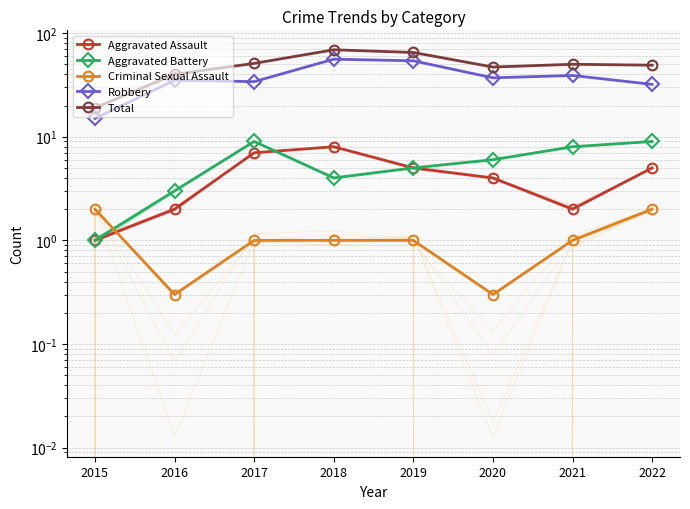

How many distinct data groups are displayed?

5